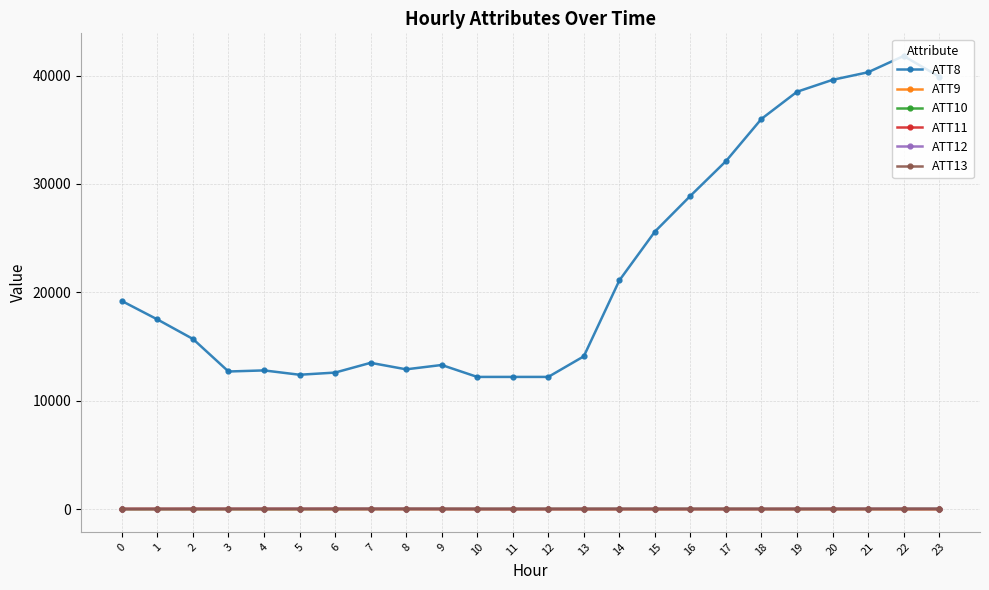

True or false: ATT8 and ATT10 intersect in this chart.

False